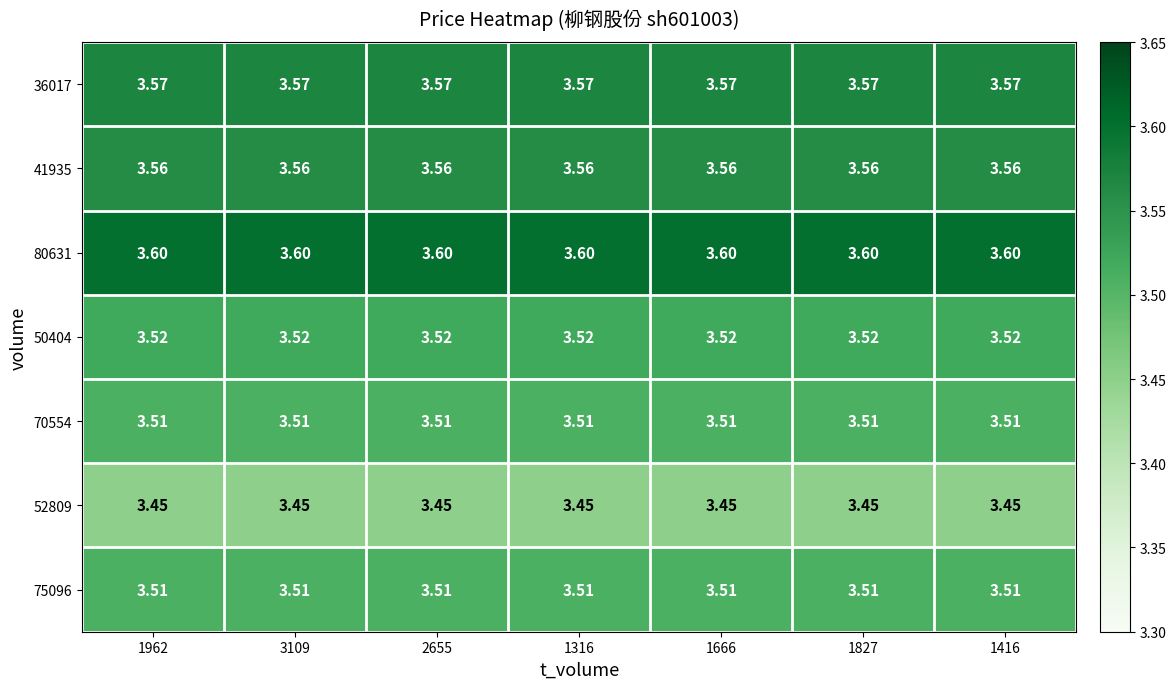

Is the value of 52809 at 1827 greater than the value of 80631 at 1962?

No